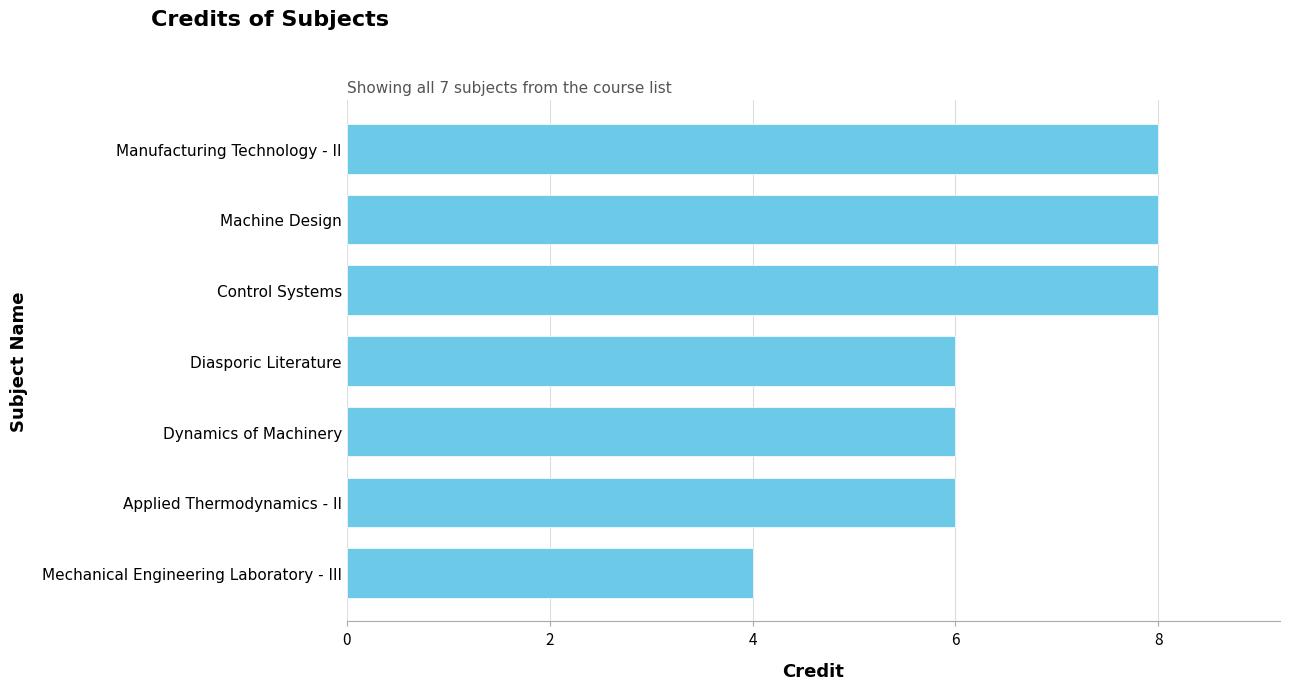

True or false: the data shows 8 at Manufacturing Technology - II.

True